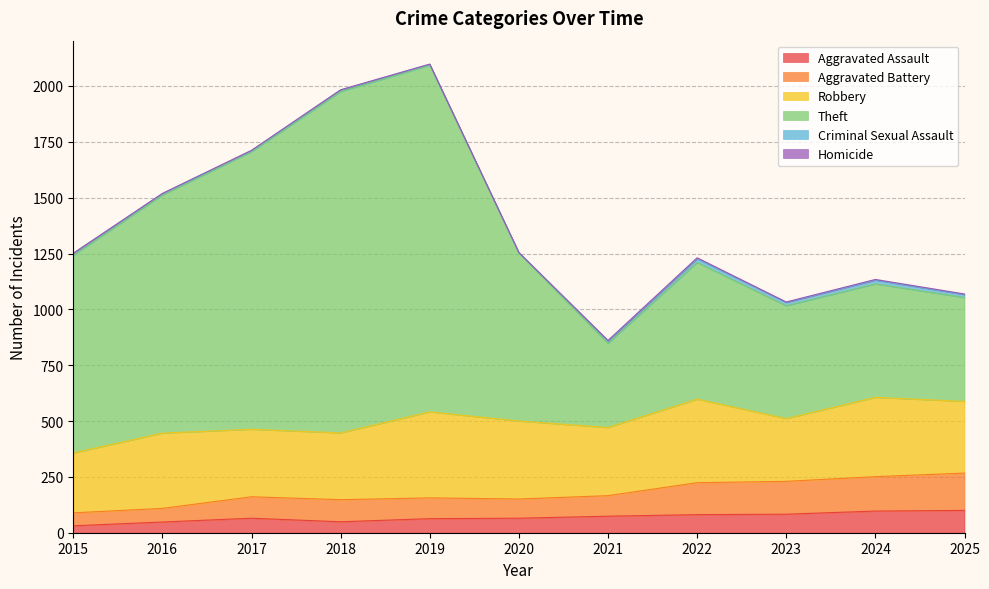

Does the chart have visible grid lines?

Yes